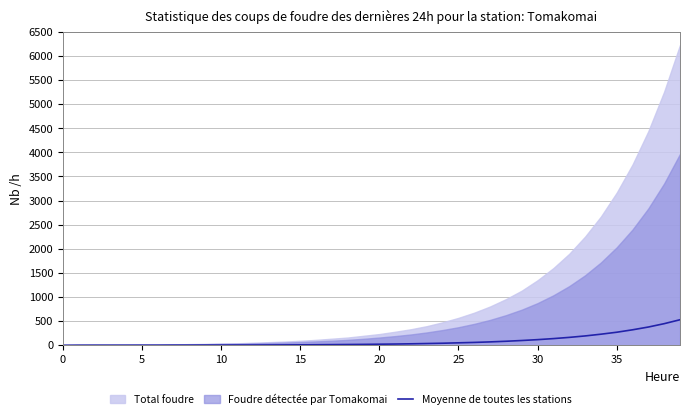

Where is the data nearest to the value 264?

35